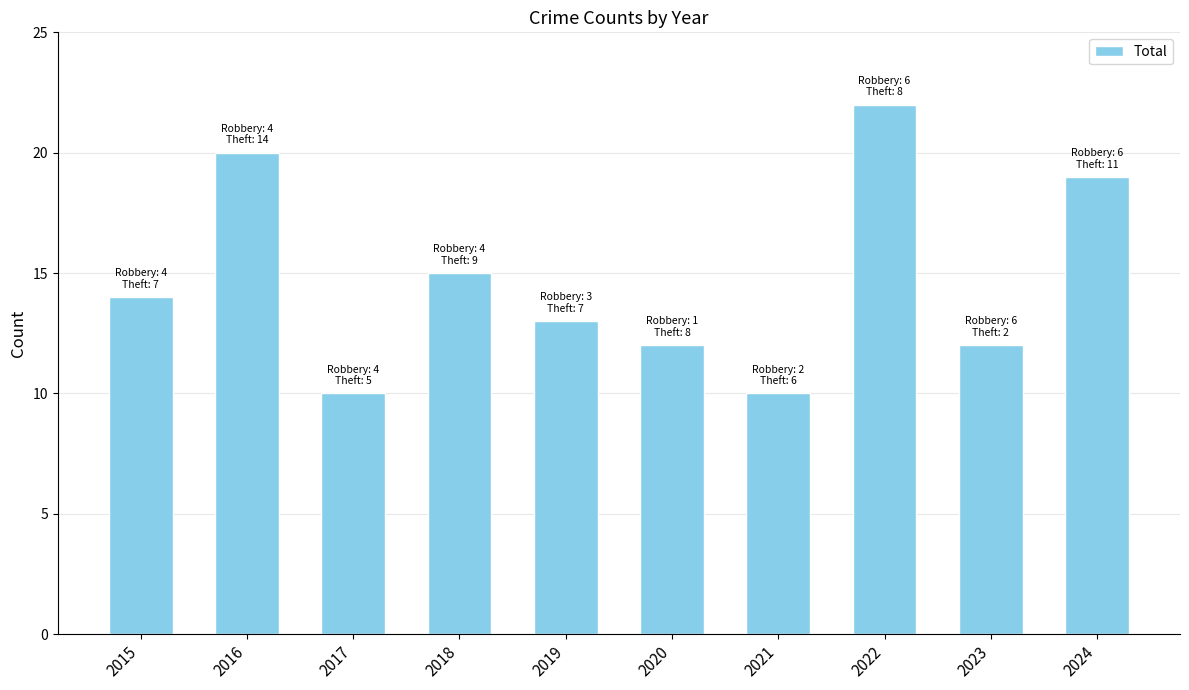

Reading left to right, list all the values displayed in this chart.

2015=14	2016=20	2017=10	2018=15	2019=13	2020=12	2021=10	2022=22	2023=12	2024=19